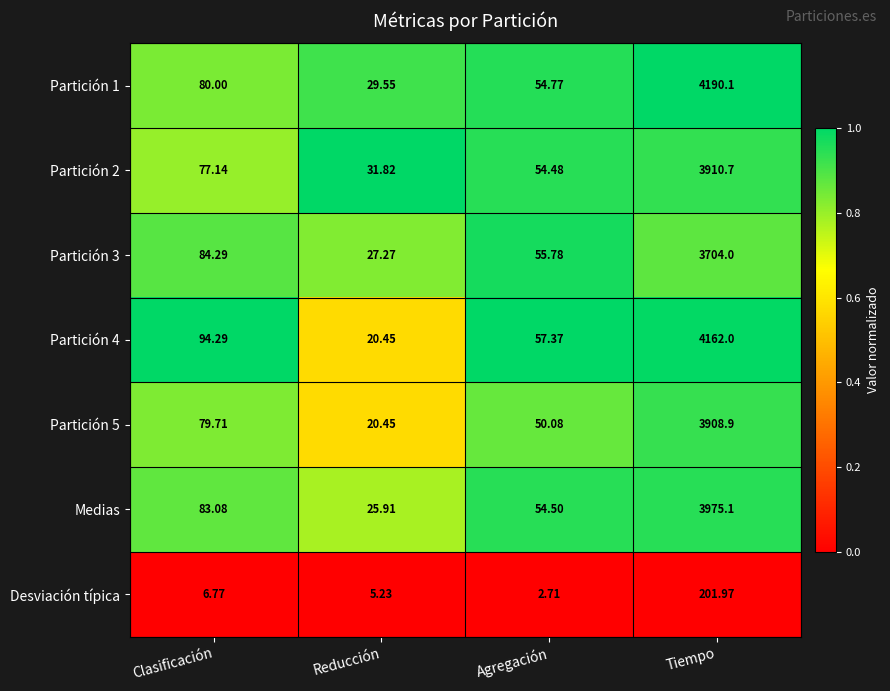

Where does the Partición 4 series first go above 94?

Clasificación